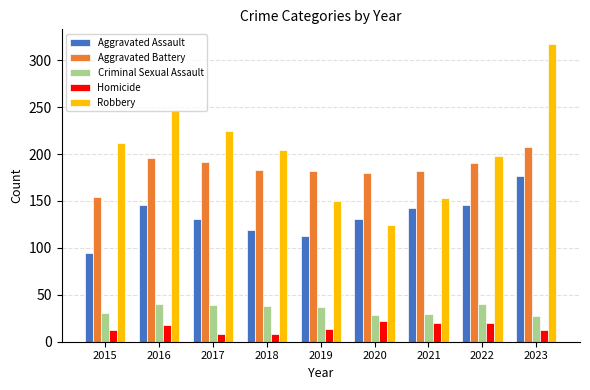

Where does the Aggravated Assault series first go above 131?

2016